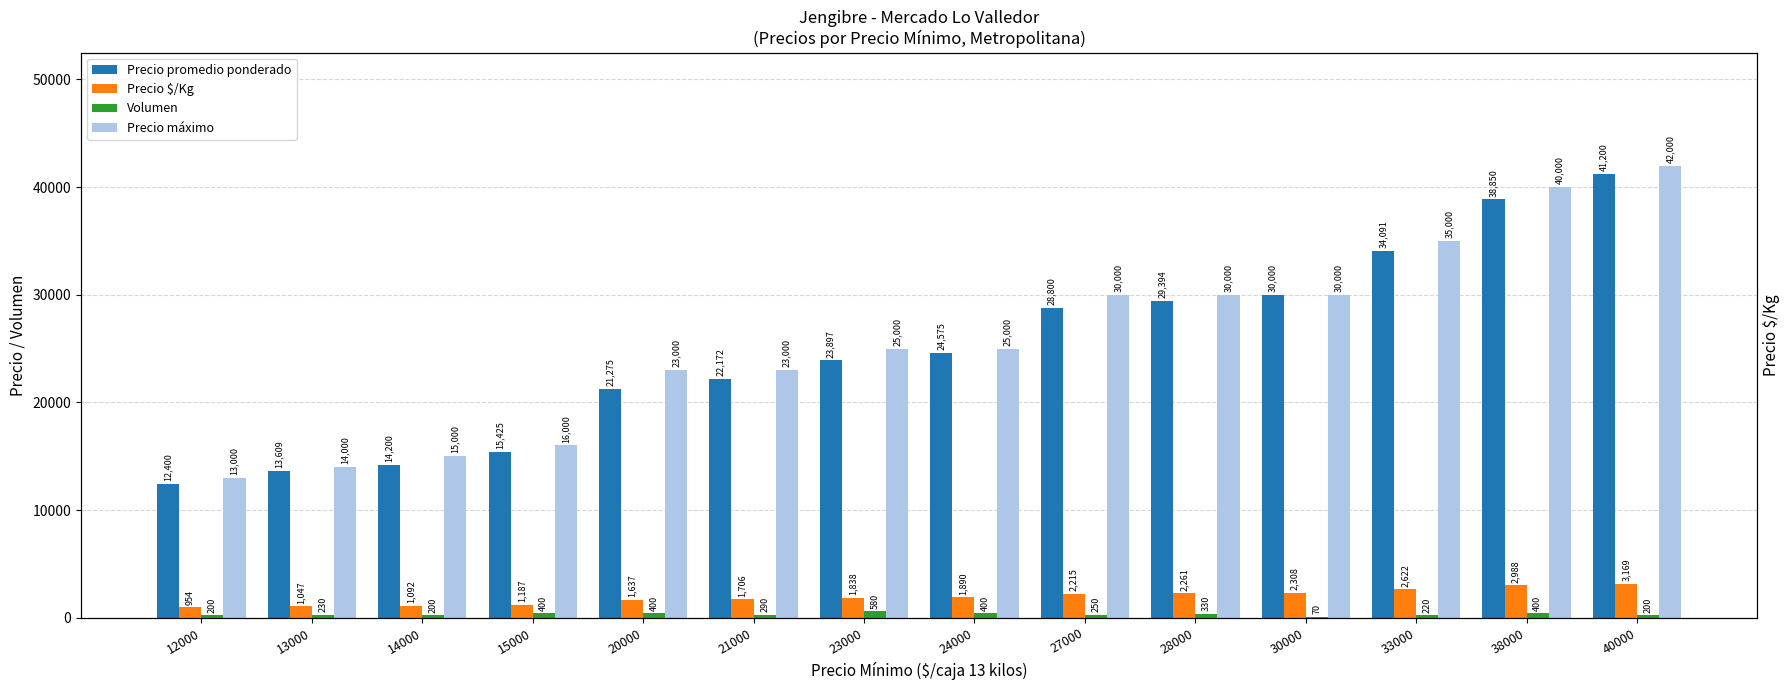

Is the value of Precio promedio ponderado at 13000 greater than the value of Volumen at 21000?

Yes